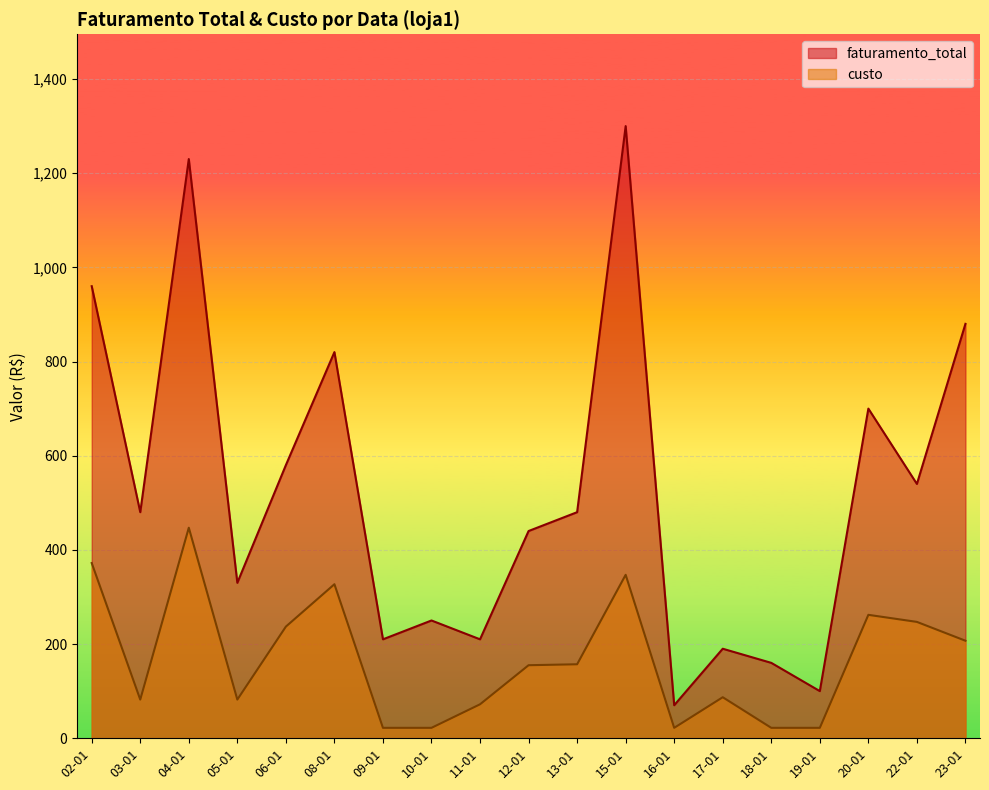

True or false: faturamento_total has a value of 190 at 17-01.

True